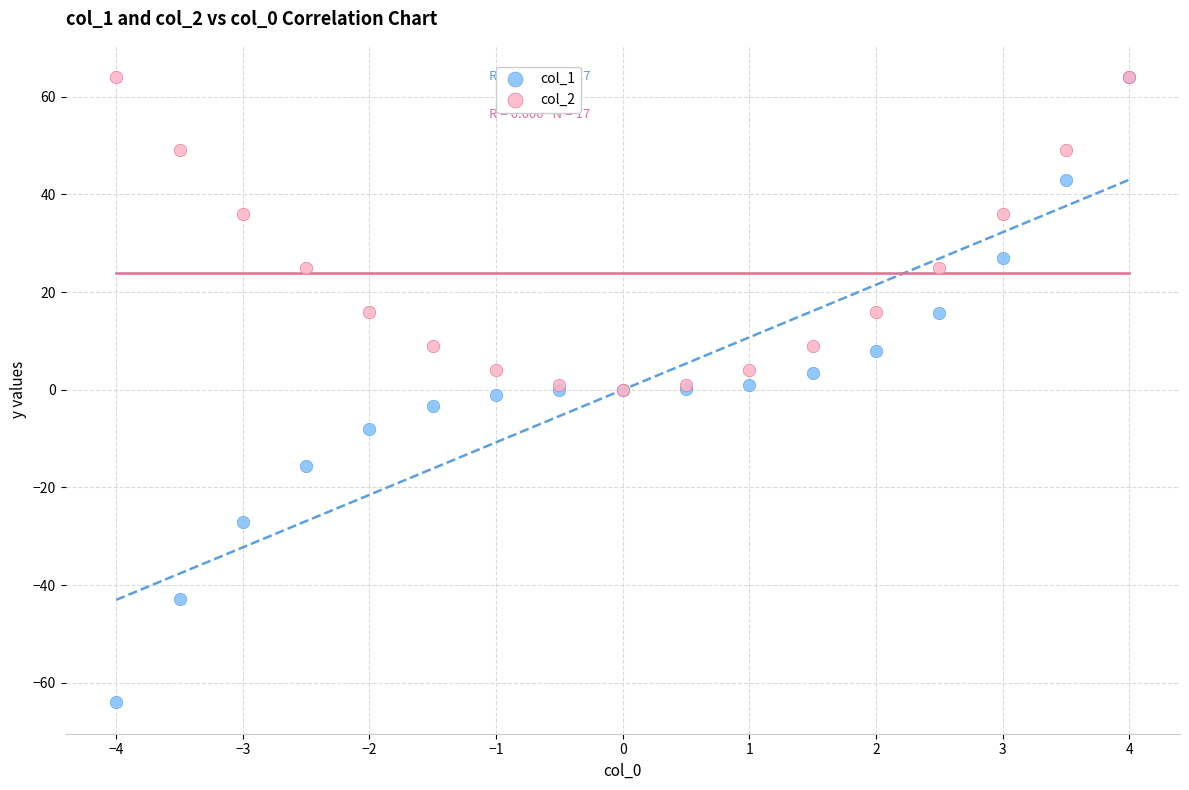

Which series has the widest spread of Y values?

col_1